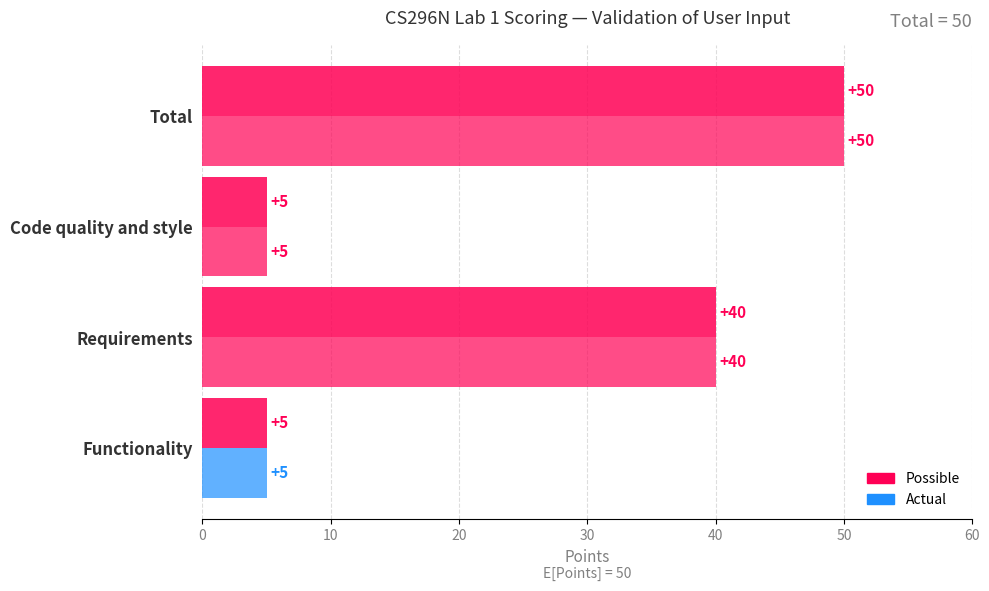

How many categories are shown in the chart?

4